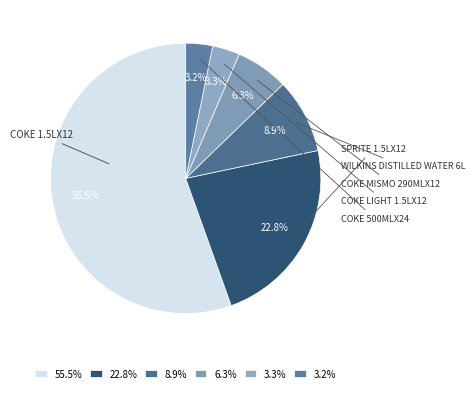

Does any single category account for the majority?

Yes